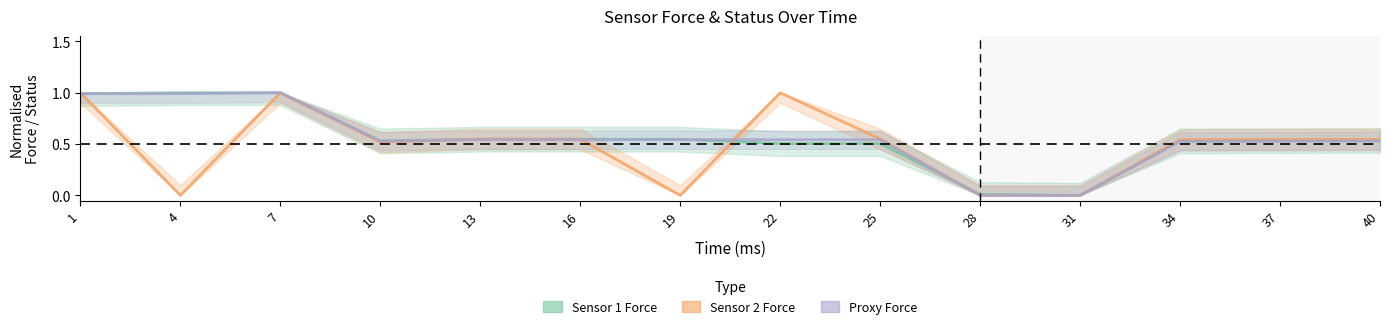

True or false: Sensor 1 Force and Sensor 2 Force cross at least once.

True